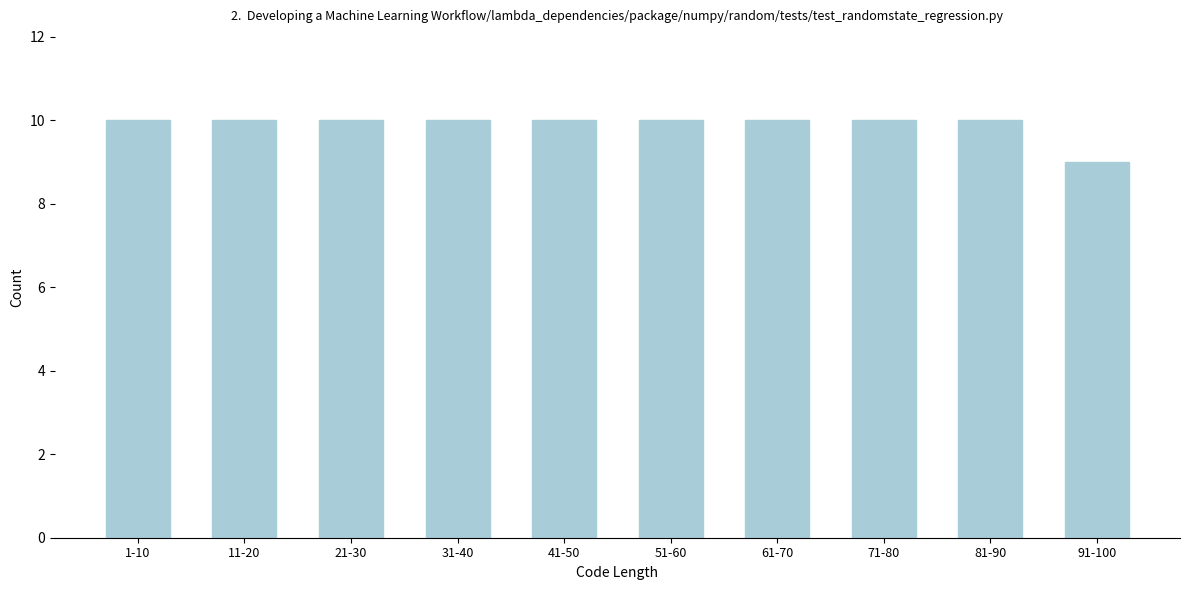

Reading right to left, extract all data points from this chart.

9	10	10	10	10	10	10	10	10	10